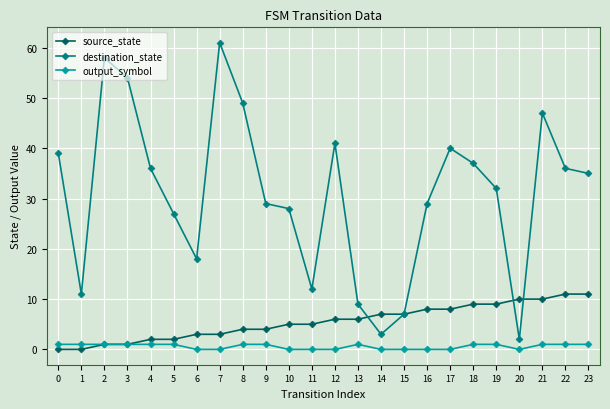

Between 2 and 23, which series saw the biggest shift?

destination_state